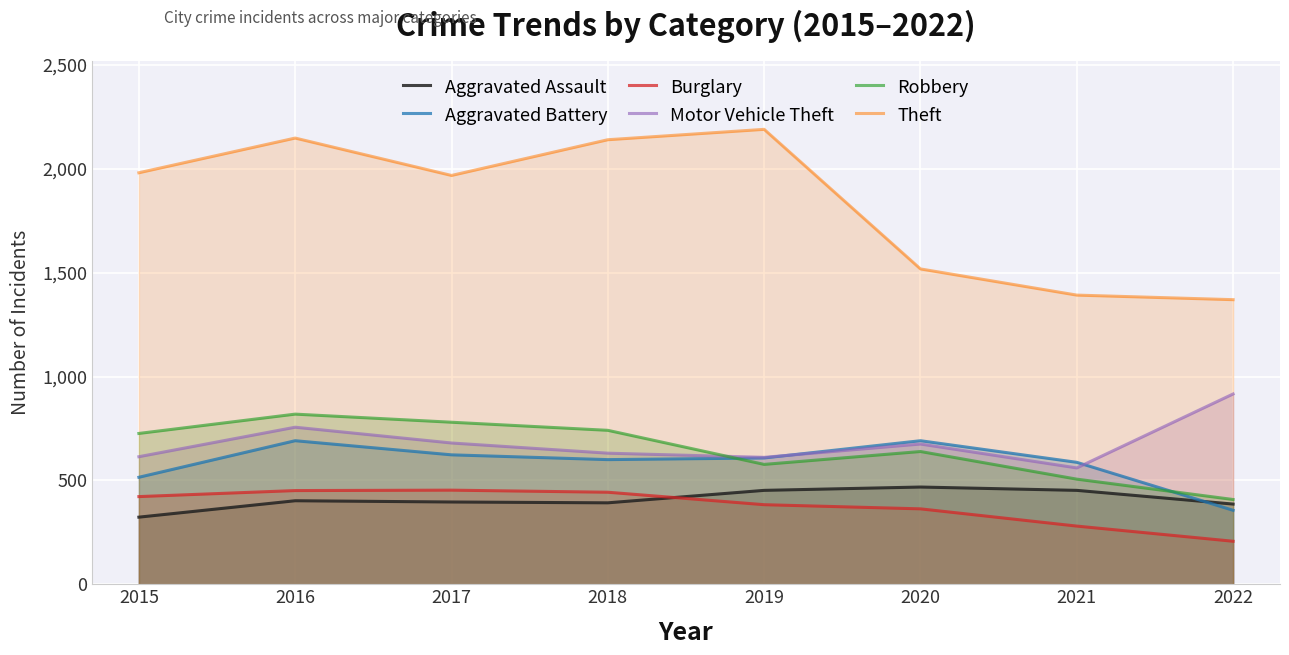

List the series in order of their peak value, highest first.

Theft, Motor Vehicle Theft, Robbery, Aggravated Battery, Aggravated Assault, Burglary